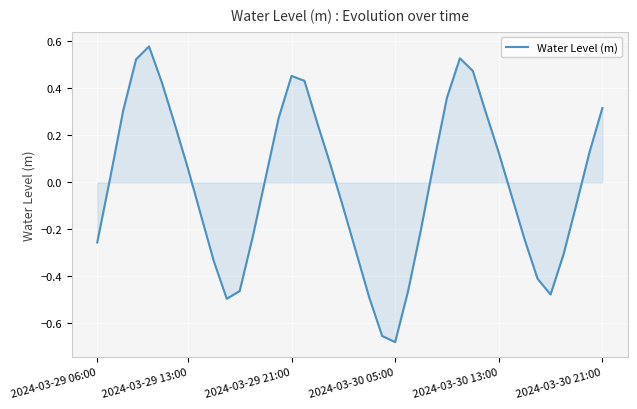

What is the difference between the maximum and minimum values?

1.3